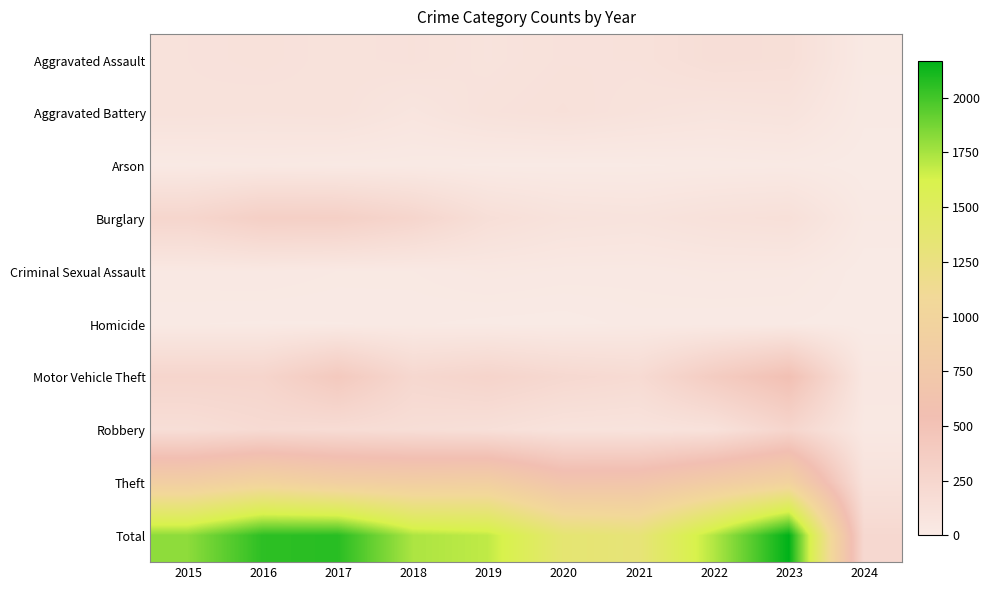

How many distinct data groups are displayed?

10